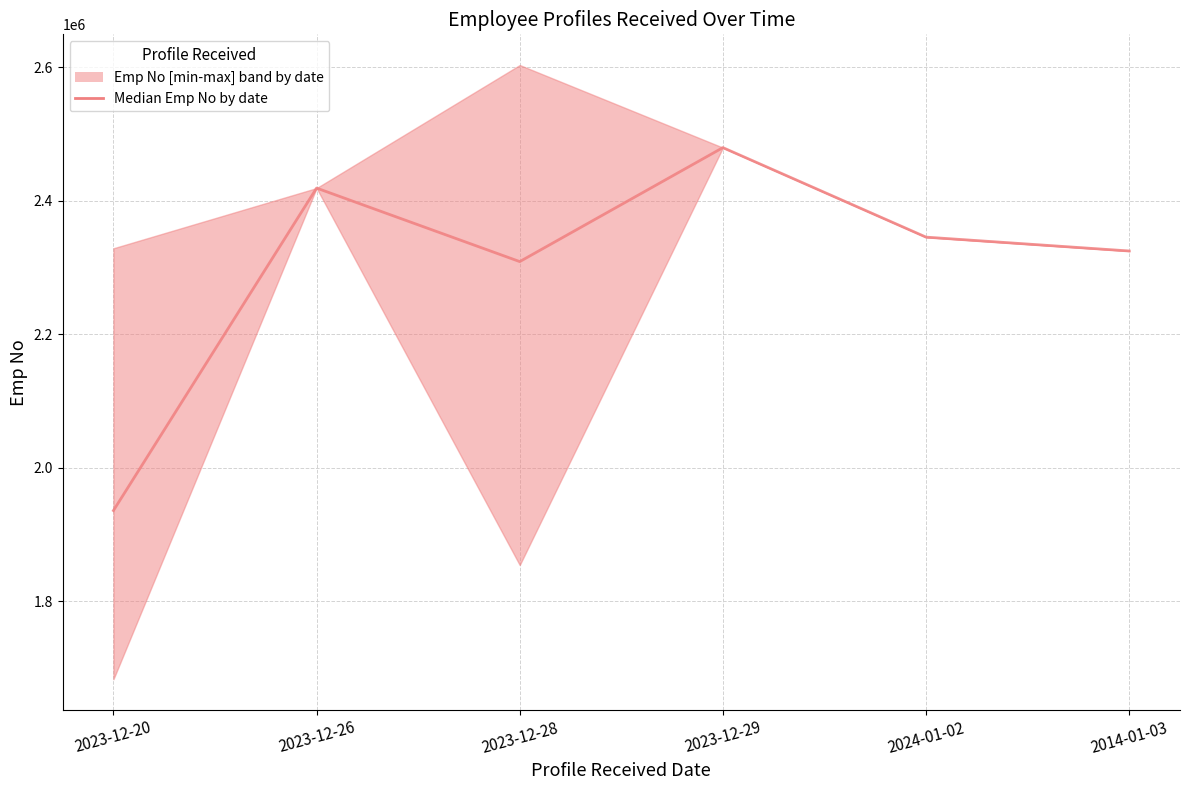

List the labels in order of value, smallest first.

2023-12-20, 2023-12-28, 2014-01-03, 2024-01-02, 2023-12-26, 2023-12-29